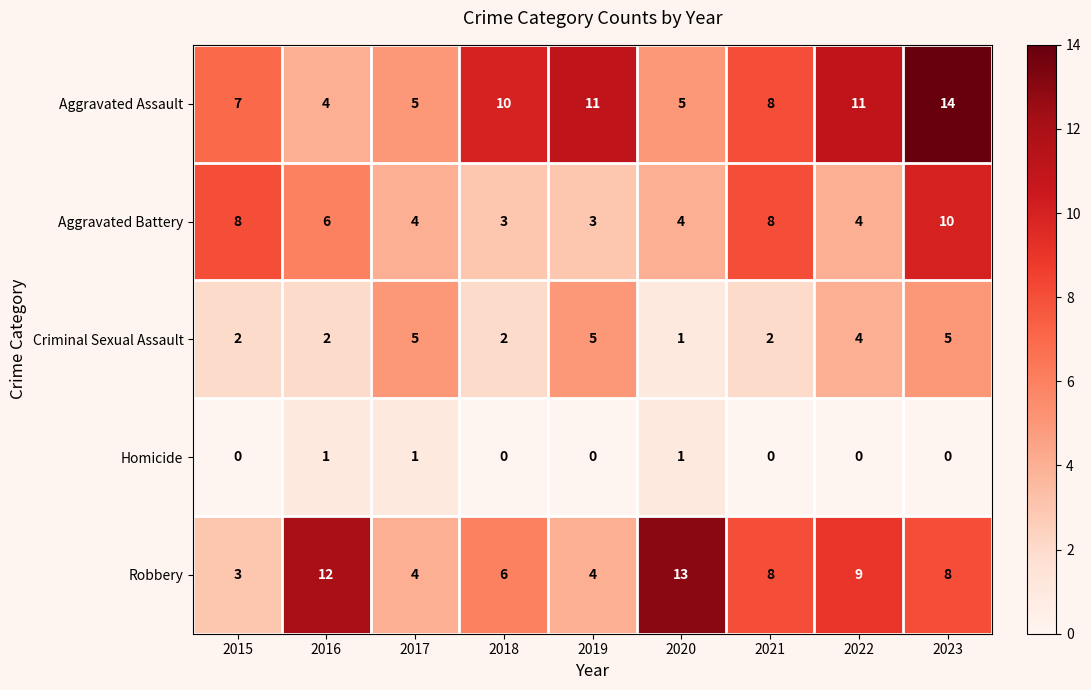

Read the Robbery value at 2015.

3